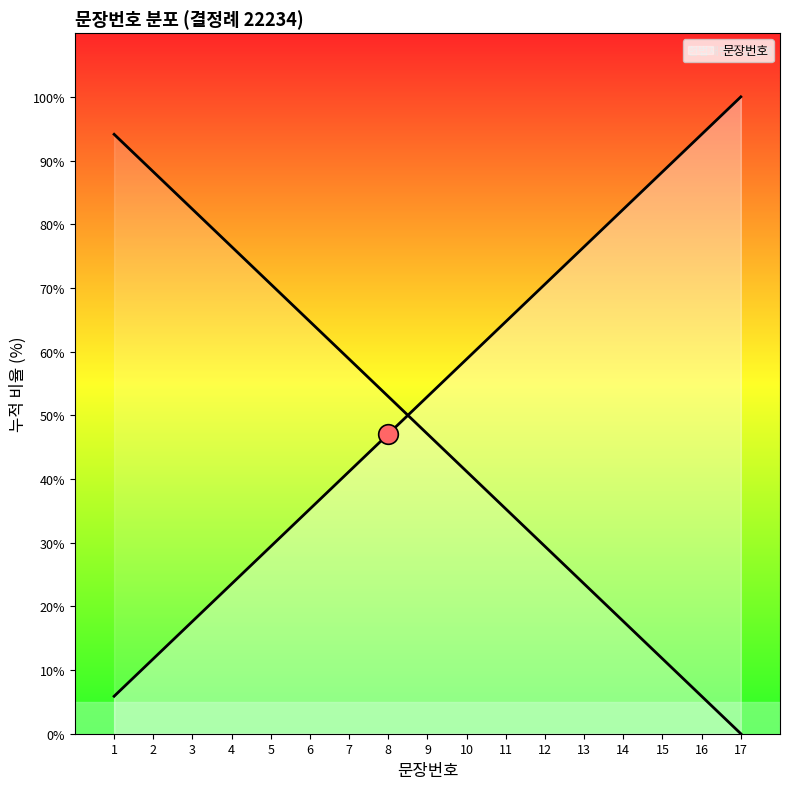

Approximately how many times larger is the value at 2 compared to 12?

0.2